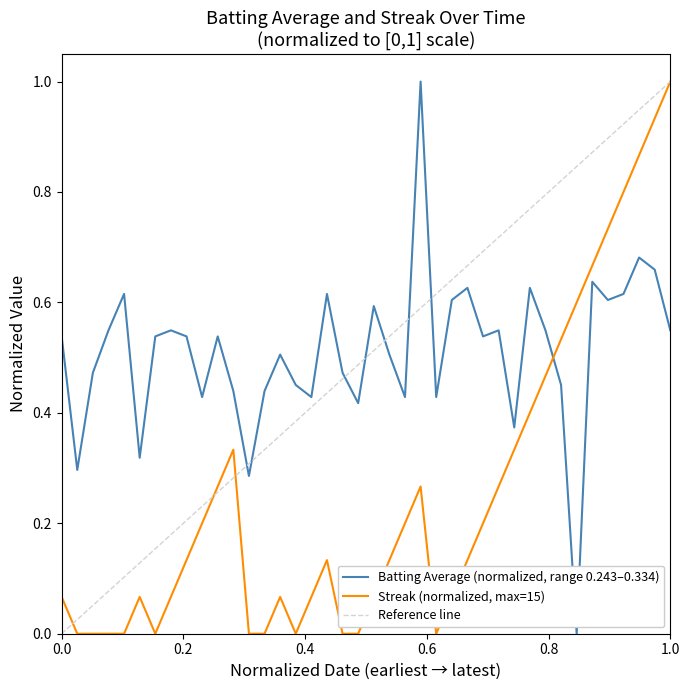

Rank the series by their maximum value, from lowest to highest.

Batting Average1, Streak